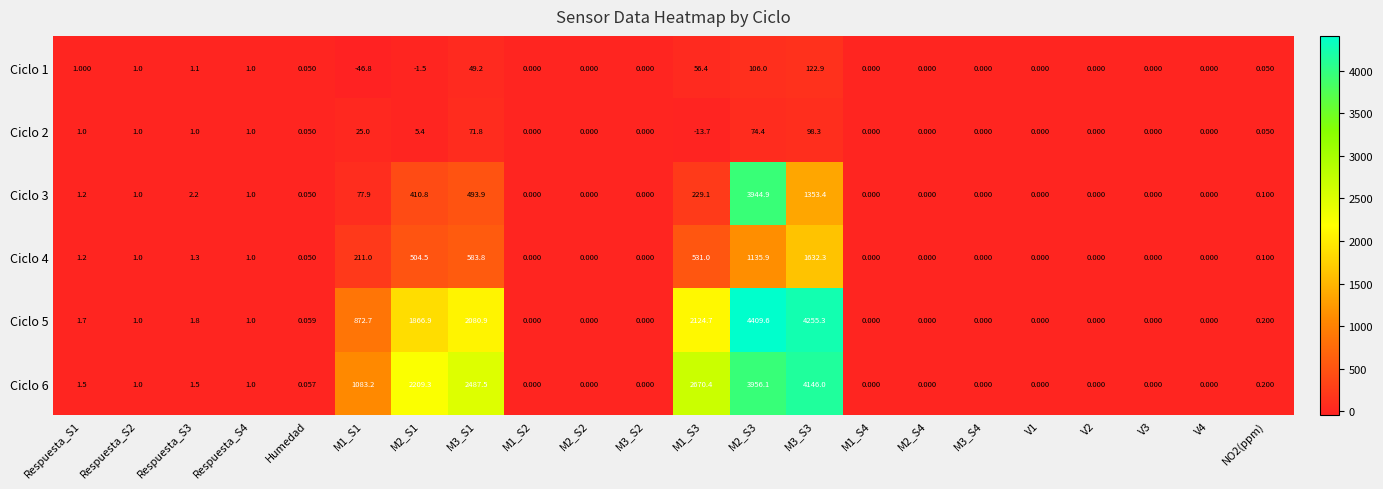

At how many categories does at least one series exceed 1134?

5